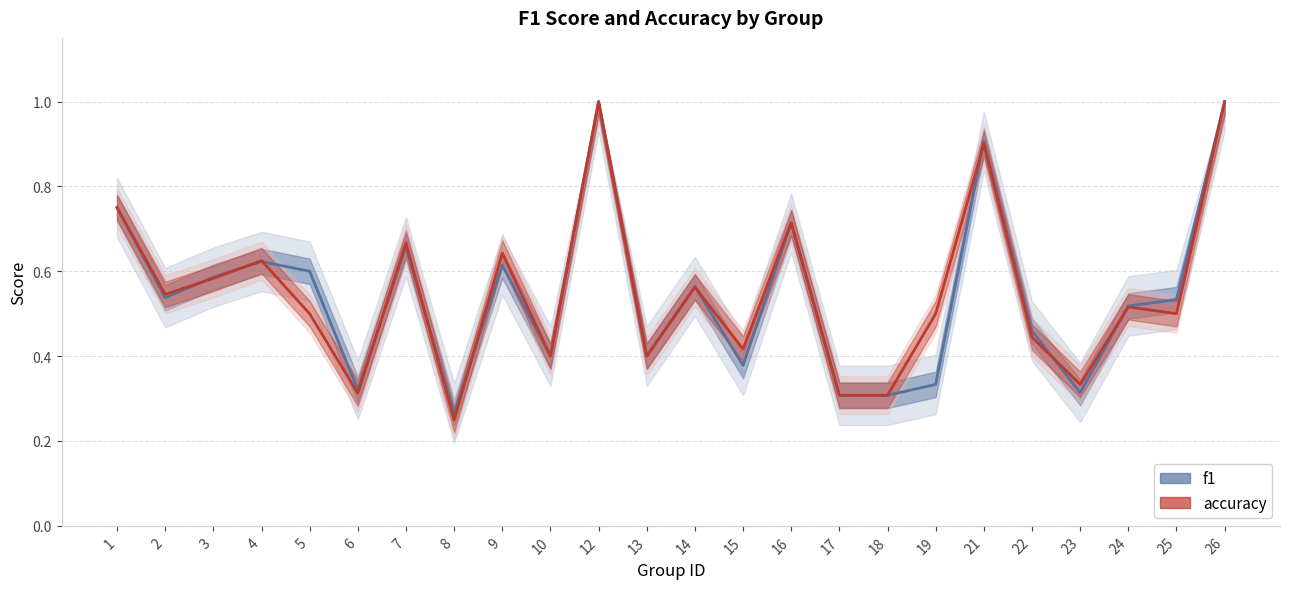

What value does the f1 series have at 16?

0.7